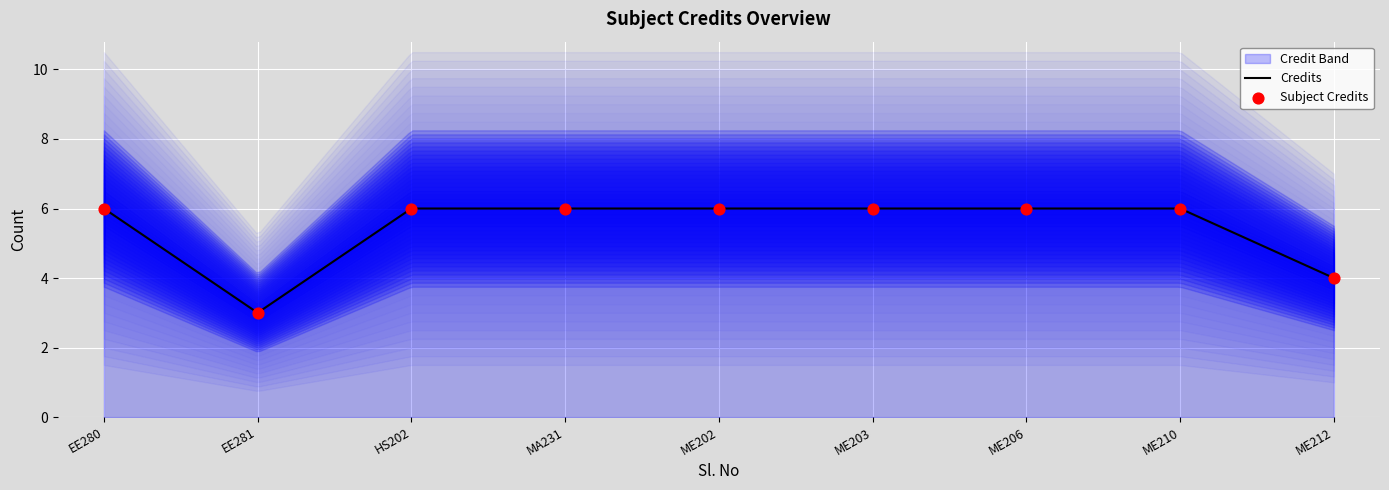

Between EE281 and EE280, which is larger?

EE280